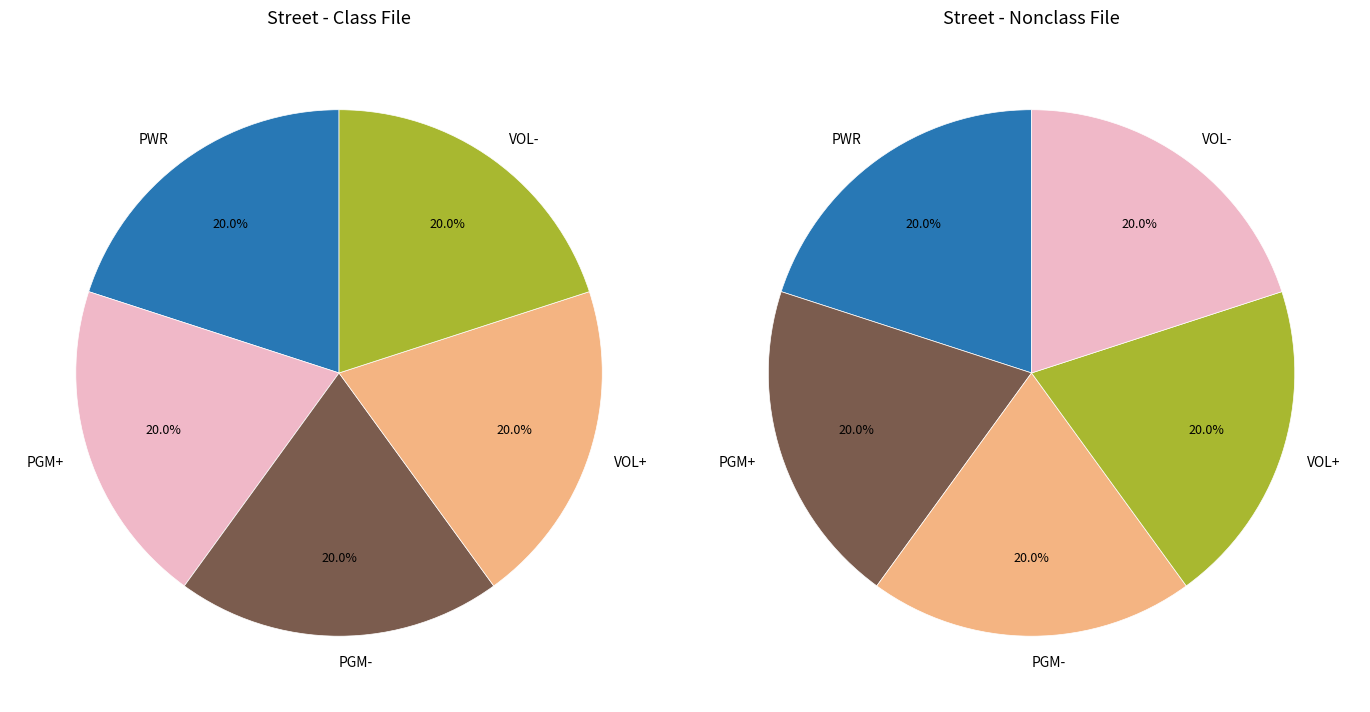

Which category has the biggest portion of the pie?

PWR